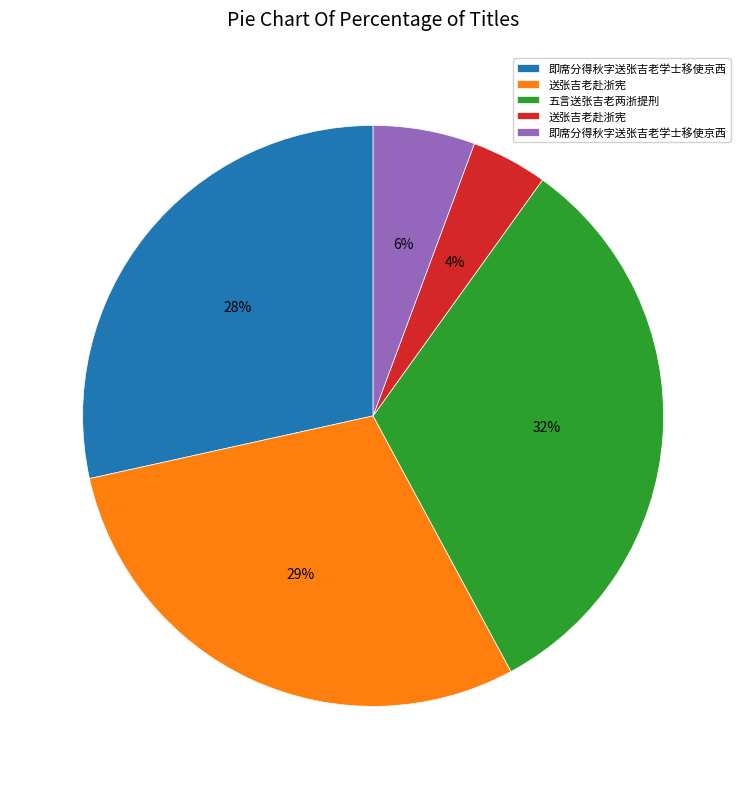

Does any single category account for the majority?

No